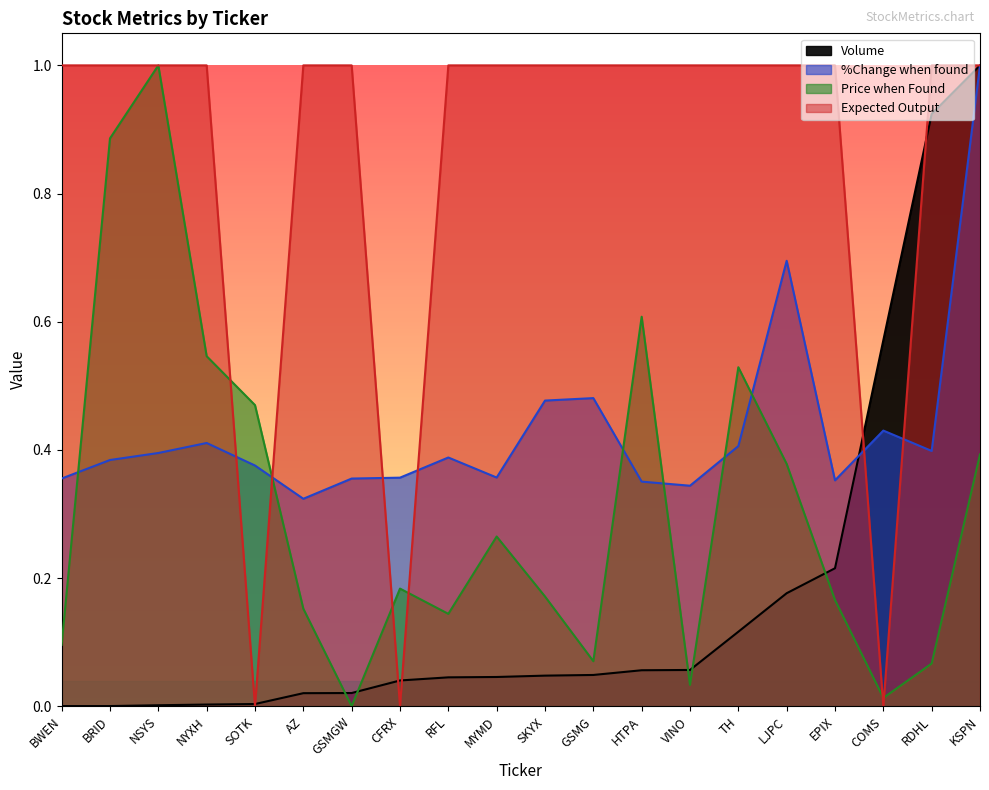

Which series ends up on top after the final intersection of Expected Output and %Change when found?

Expected Output